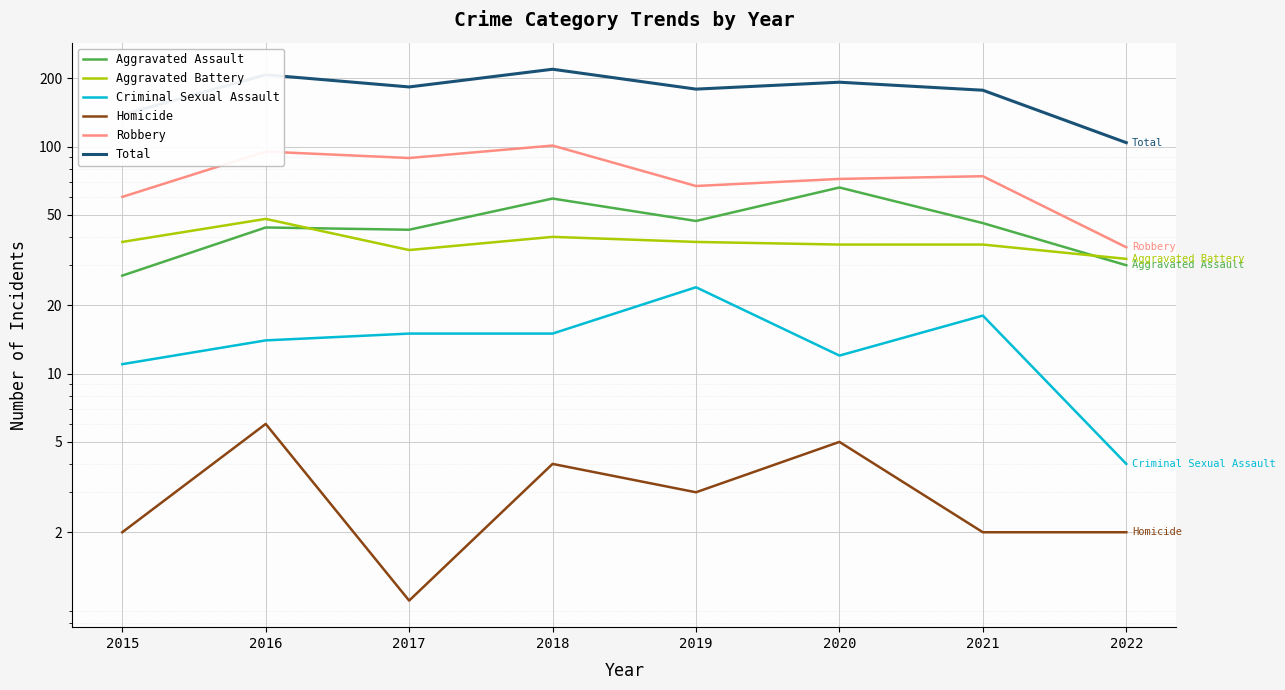

Reading left to right, list all the values displayed in this chart.

Aggravated Assault: 2015=27	2016=44	2017=43	2018=59	2019=47	2020=66	2021=46	2022=30
Aggravated Battery: 2015=38	2016=48	2017=35	2018=40	2019=38	2020=37	2021=37	2022=32
Criminal Sexual Assault: 2015=11	2016=14	2017=15	2018=15	2019=24	2020=12	2021=18	2022=4
Homicide: 2015=2	2016=6	2017=1	2018=4	2019=3	2020=5	2021=2	2022=2
Robbery: 2015=60	2016=95	2017=89	2018=101	2019=67	2020=72	2021=74	2022=36
Total: 2015=138	2016=207	2017=183	2018=219	2019=179	2020=192	2021=177	2022=104